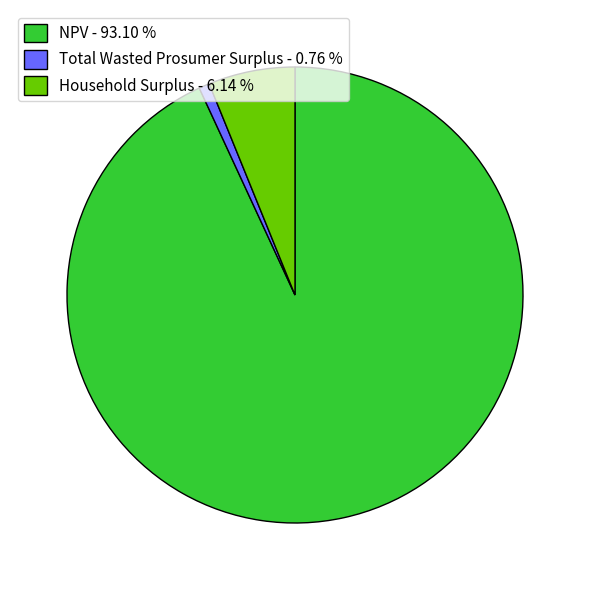

Does NPV - 93.10 % represent more than half of the total?

Yes